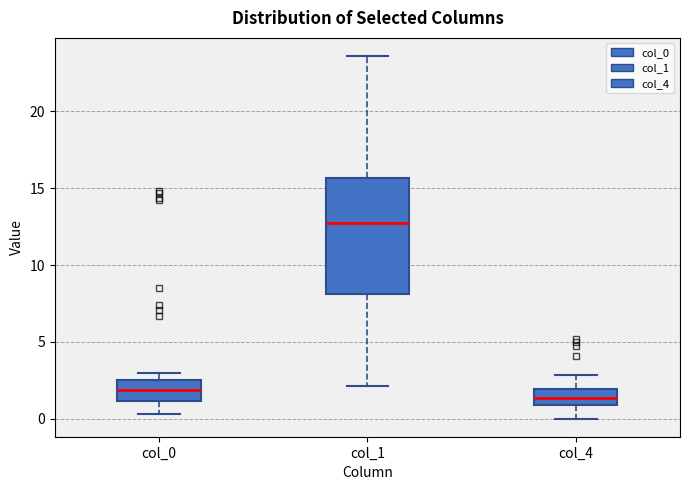

Where does the median line of the box for col_4 sit on the y-axis? The values are not printed on the chart, so give them approximately, as read against the axis.

1.5